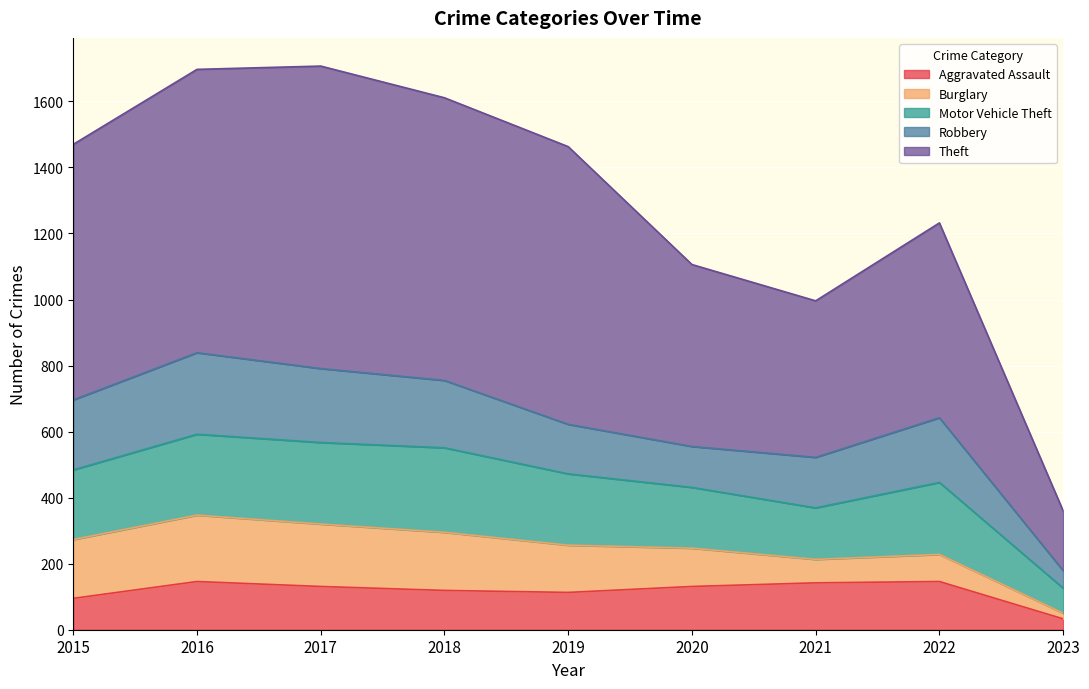

What is the value of the Theft point at the 9th from the left?

181